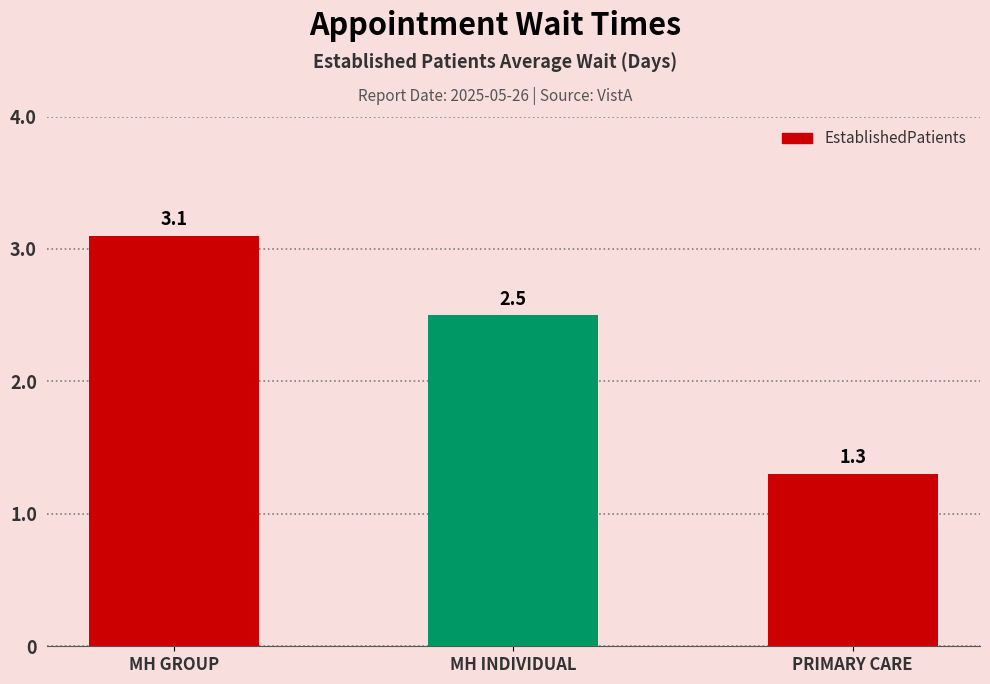

What is the difference between the values at PRIMARY CARE and MH INDIVIDUAL?

1.2